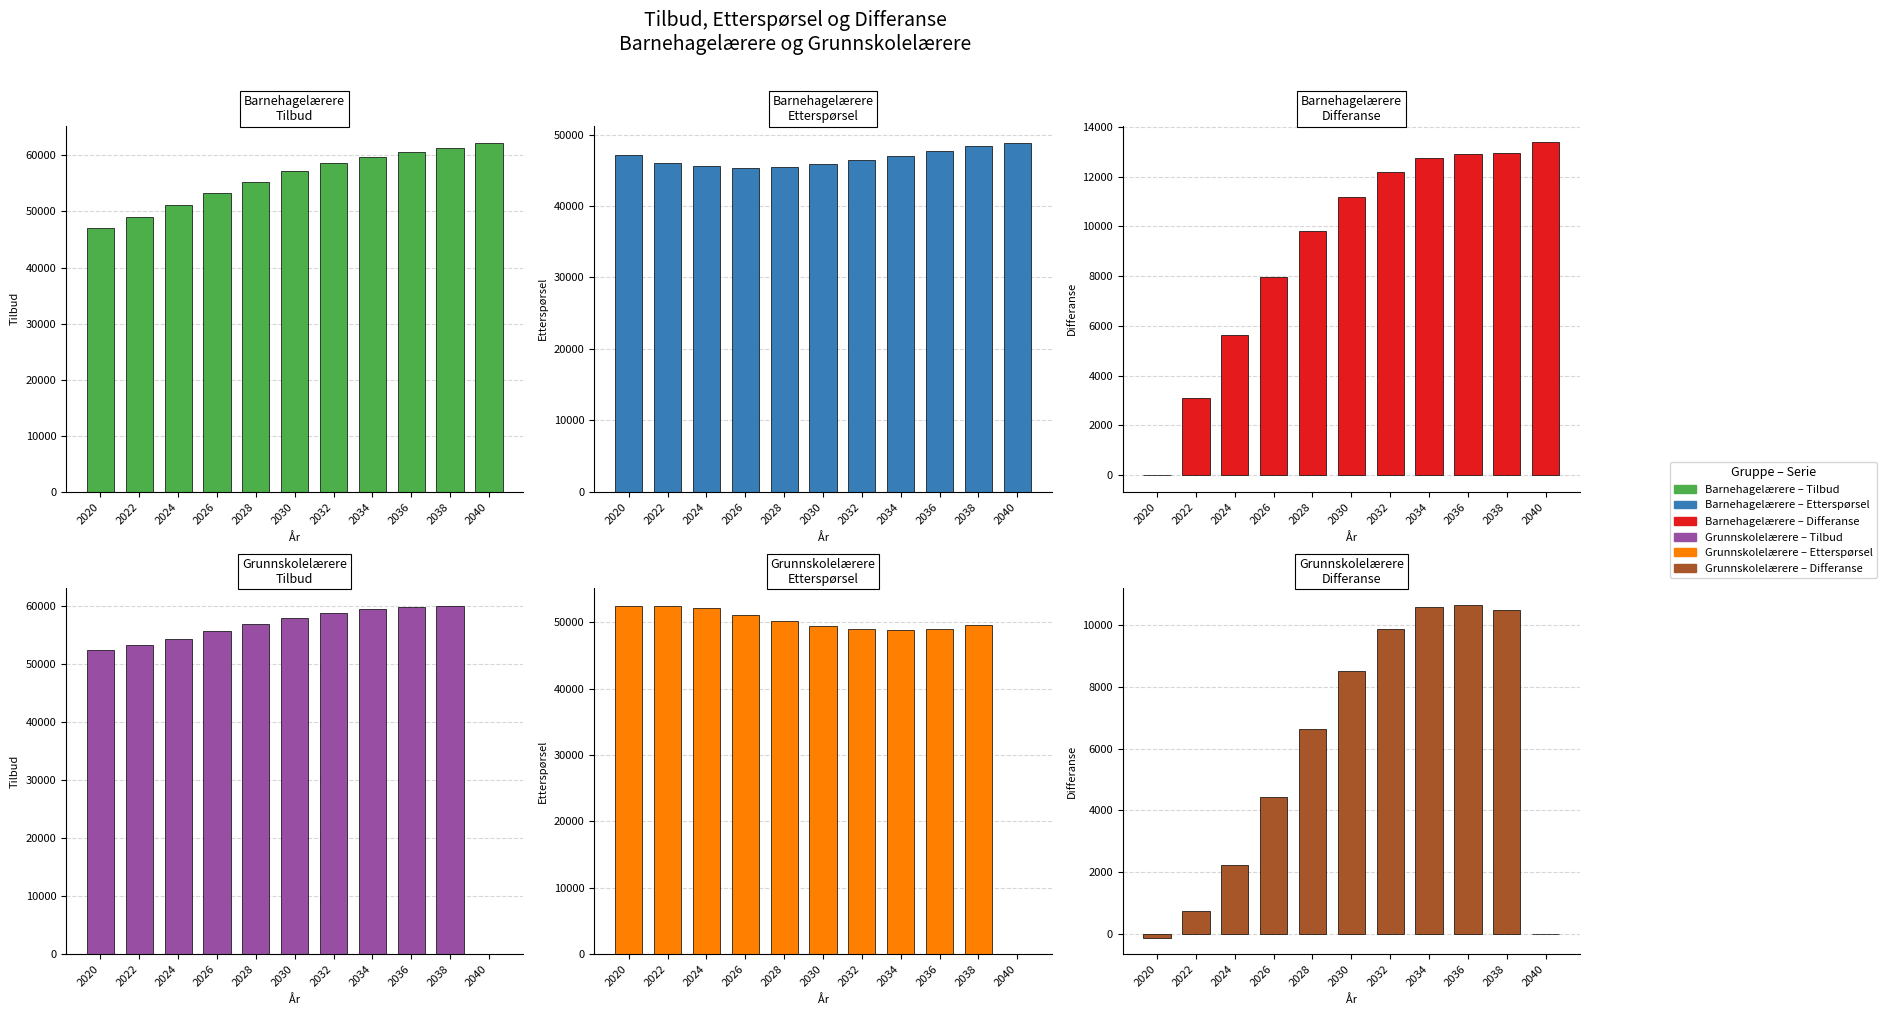

What are all the series names shown in the legend?

Barnehagelærere – Tilbud, Barnehagelærere – Etterspørsel, Barnehagelærere – Differanse, Grunnskolelærere – Tilbud, Grunnskolelærere – Etterspørsel, Grunnskolelærere – Differanse